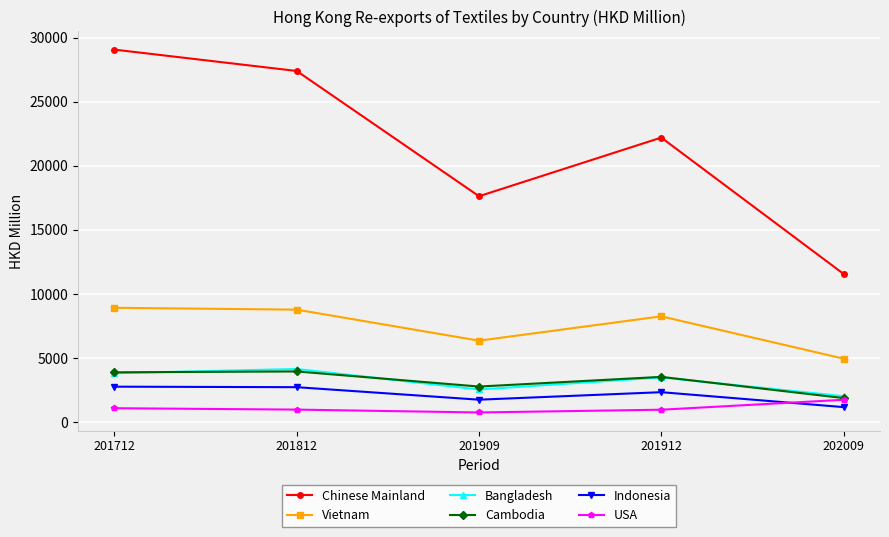

Between 201712 and 202009, which series saw the biggest shift?

Chinese Mainland